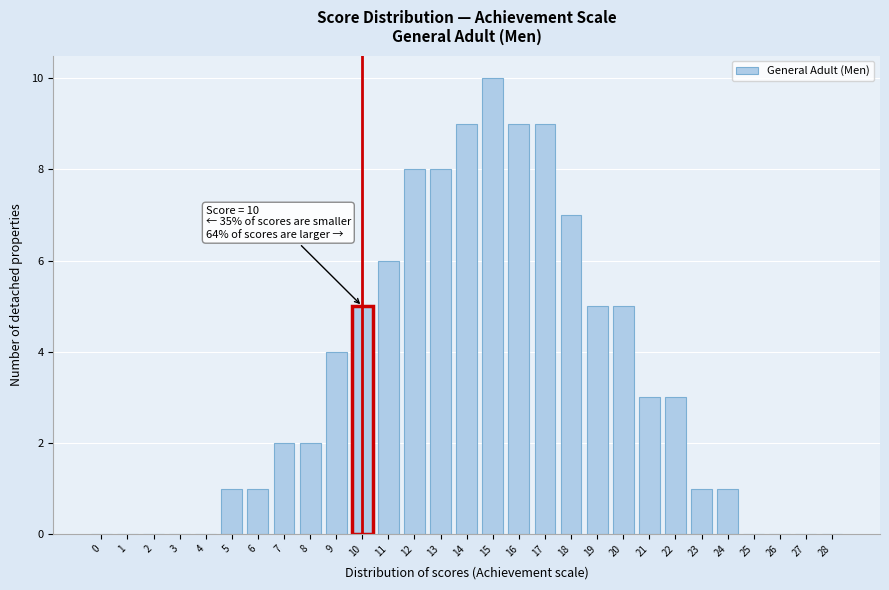

Reading left to right, what are all the values shown in this chart?

0=0	1=0	2=0	3=0	4=0	5=1	6=1	7=2	8=2	9=4	10=5	11=6	12=8	13=8	14=9	15=10	16=9	17=9	18=7	19=5	20=5	21=3	22=3	23=1	24=1	25=0	26=0	27=0	28=0